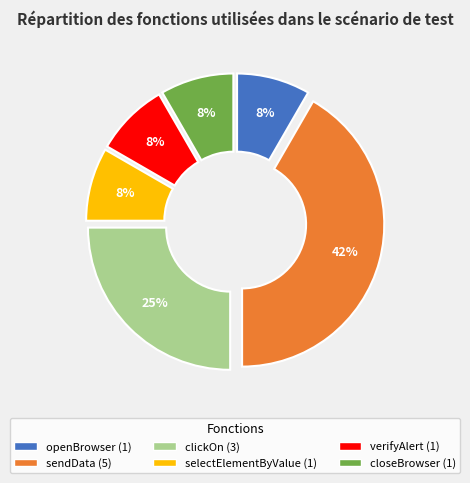

Is closeBrowser the majority of the pie?

No